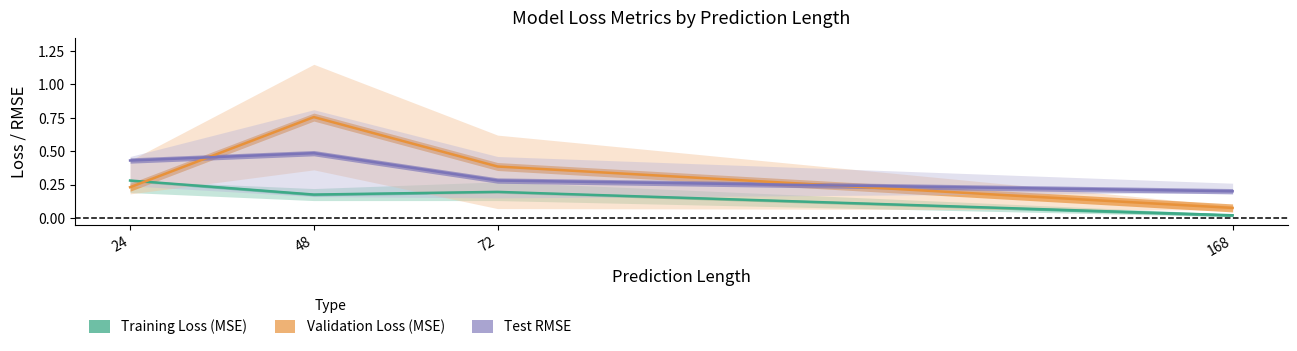

Reading left to right, what are all the values shown in this chart?

Training Loss (MSE): 24=0.3	48=0.2	72=0.2	168=0.0
Validation Loss (MSE): 24=0.2	48=0.8	72=0.4	168=0.1
Test RMSE: 24=0.4	48=0.5	72=0.3	168=0.2